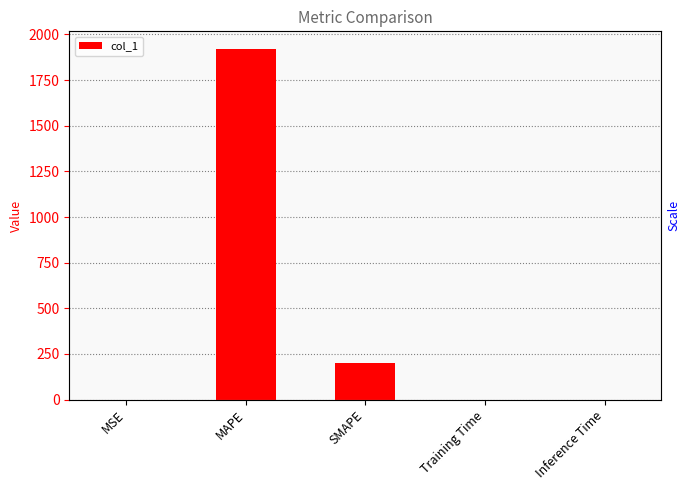

List the labels in order of value, smallest first.

Inference Time, Training Time, MSE, SMAPE, MAPE